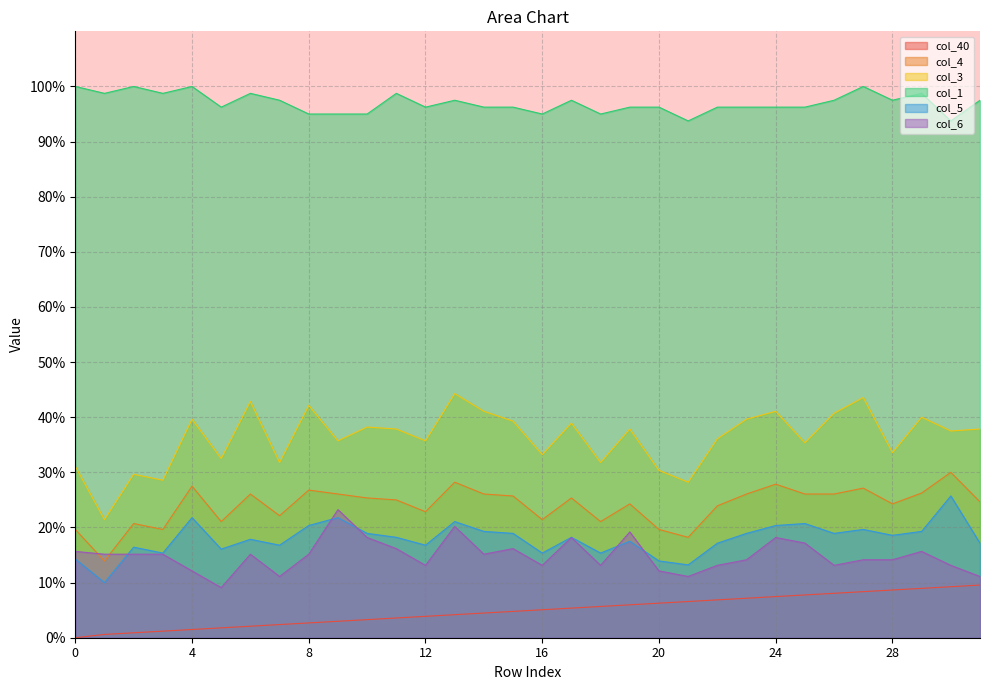

What is the value of the col_5 point at the 15th from the left?

0.2